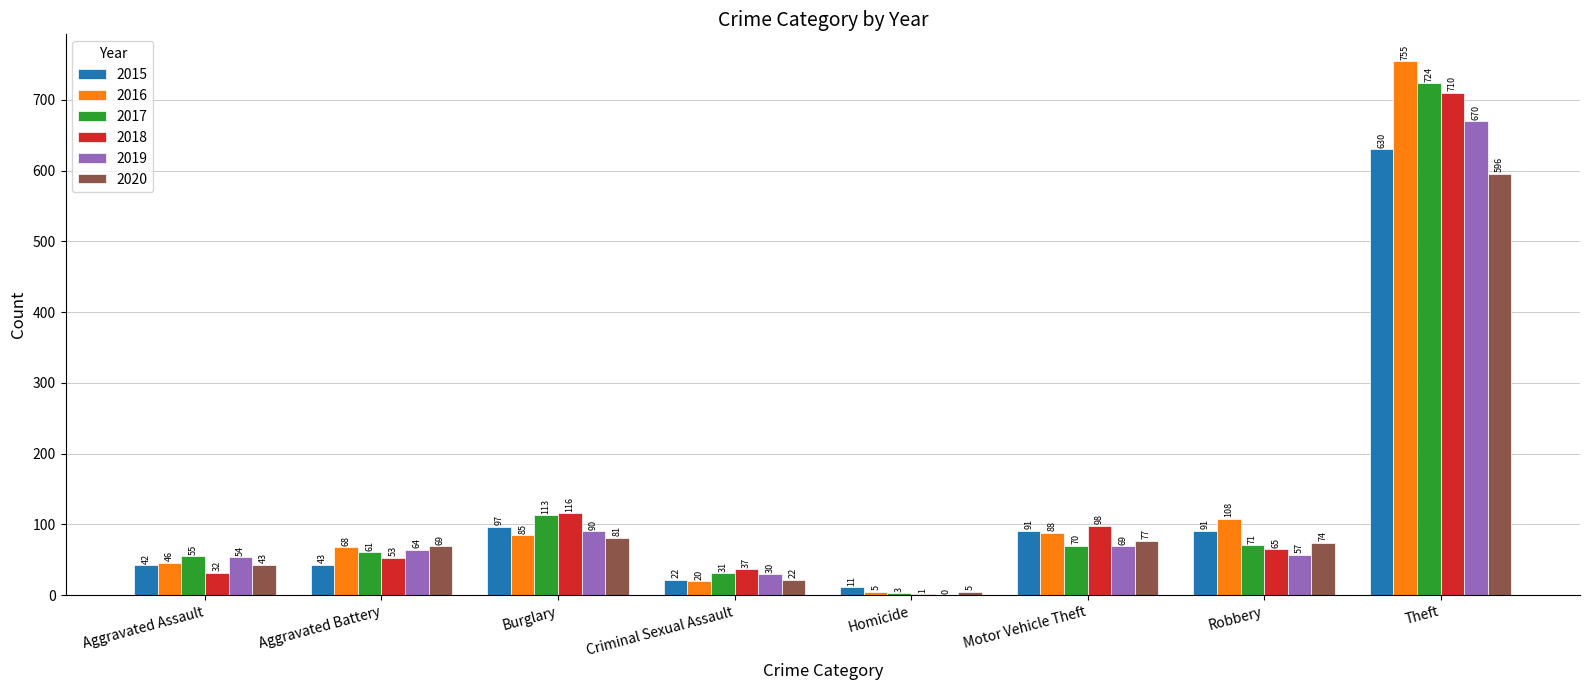

What is the maximum value for 2015?

630